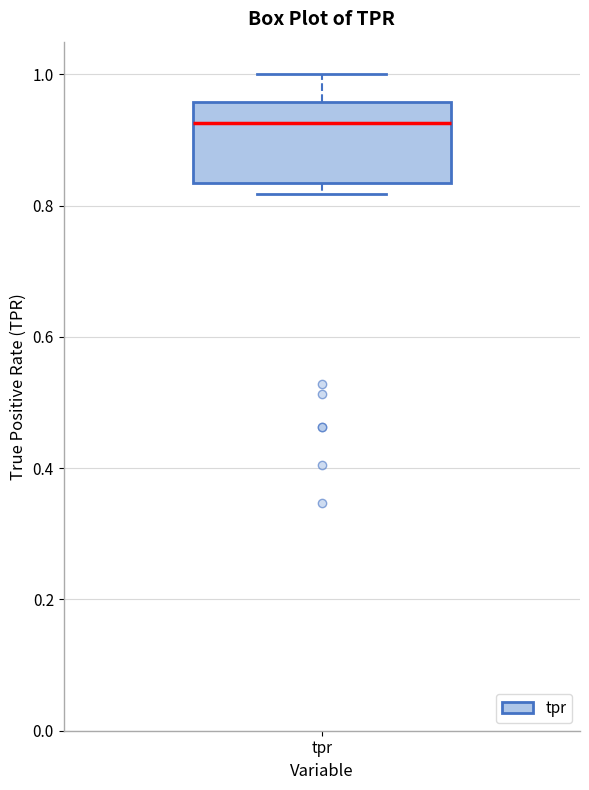

Where is the lower edge of the box for tpr on the y-axis? The values are not printed on the chart, so give them approximately, as read against the axis.

0.84